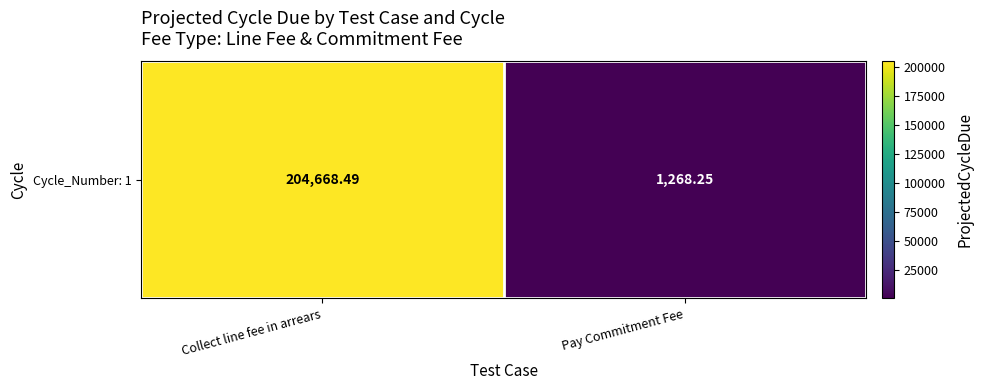

Where does the data first go above 204668?

Collect line fee in arrears